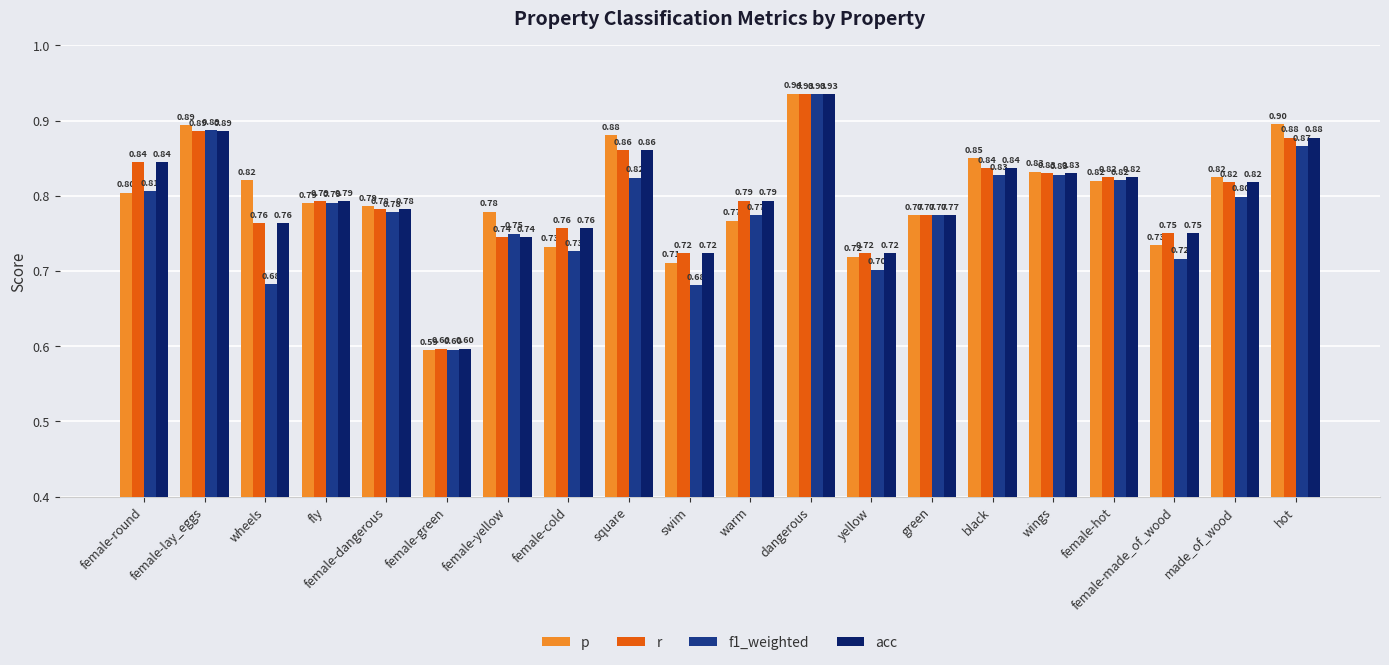

What is the greatest value displayed?

0.9